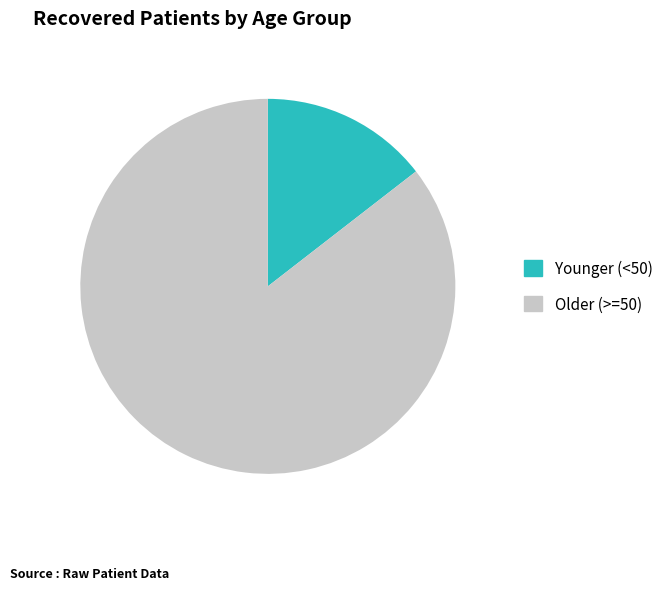

Is the sum of Older (>=50) and Younger (<50) greater than half?

Yes